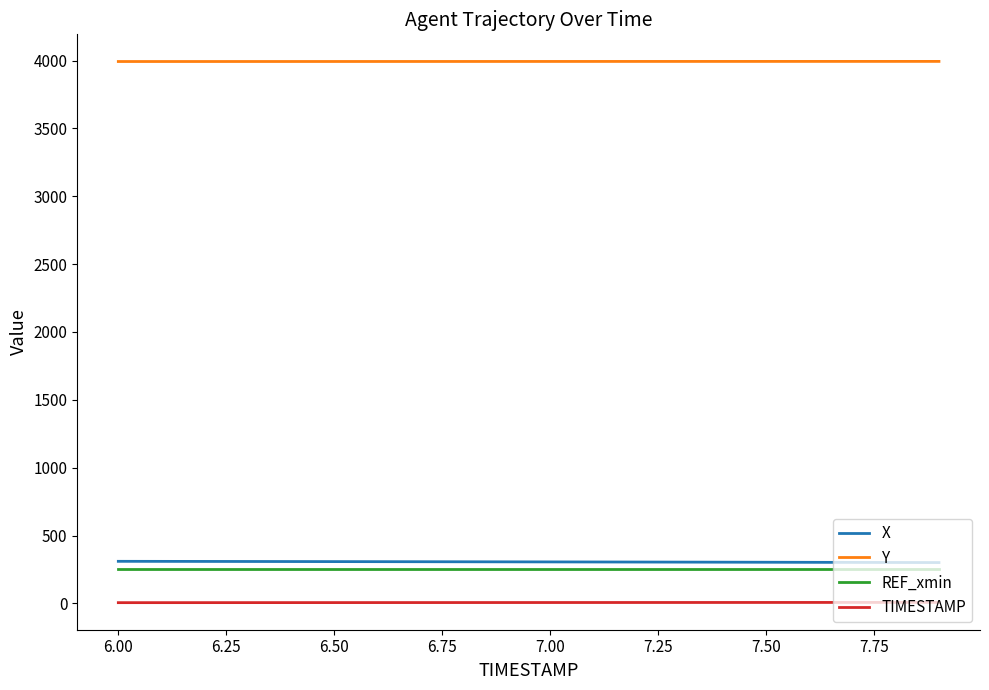

True or false: TIMESTAMP and REF_xmin intersect in this chart.

False